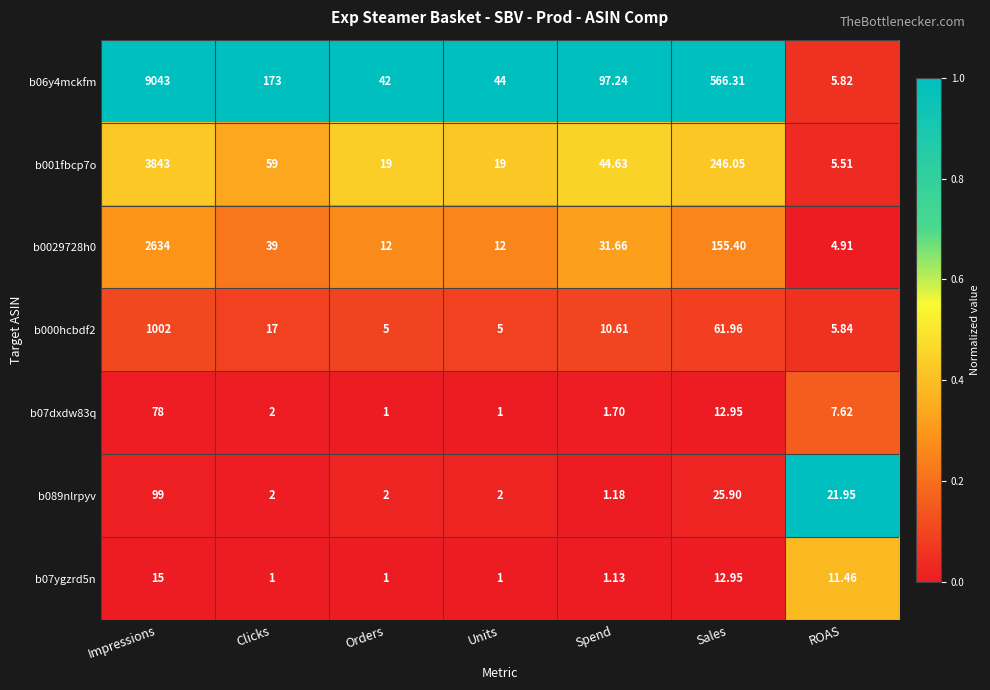

At which label does b000hcbdf2 first exceed 10?

Impressions